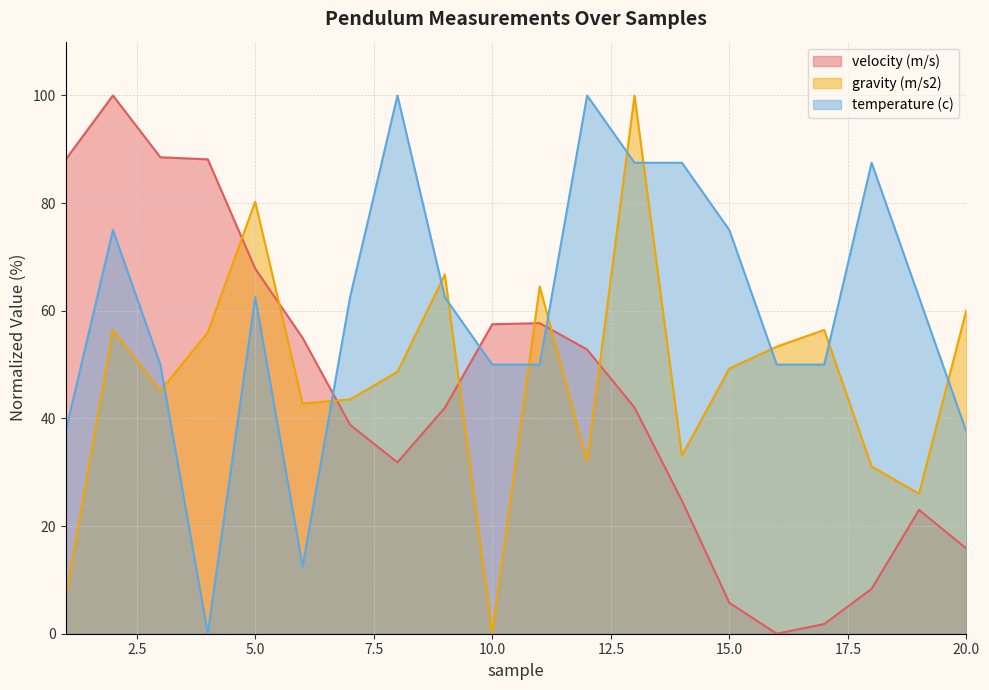

What is the average value of the temperature (c) series?

60.0